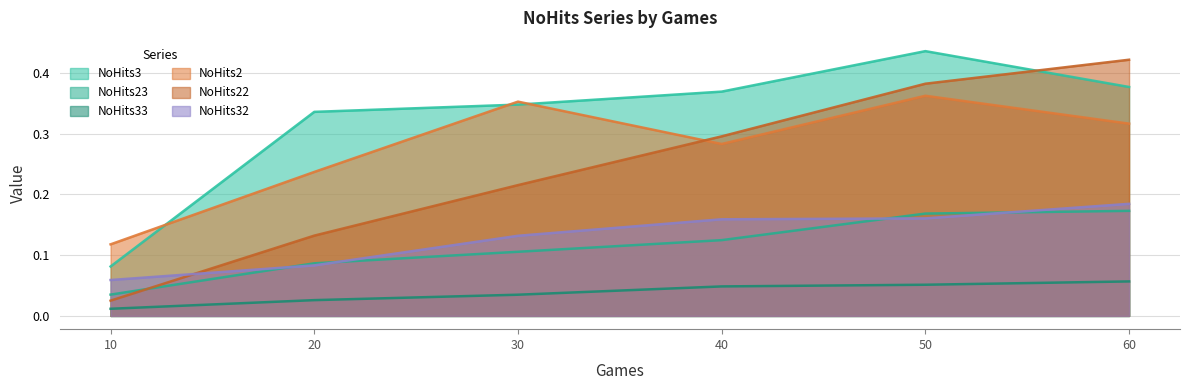

What is the maximum value for NoHits2?

0.4